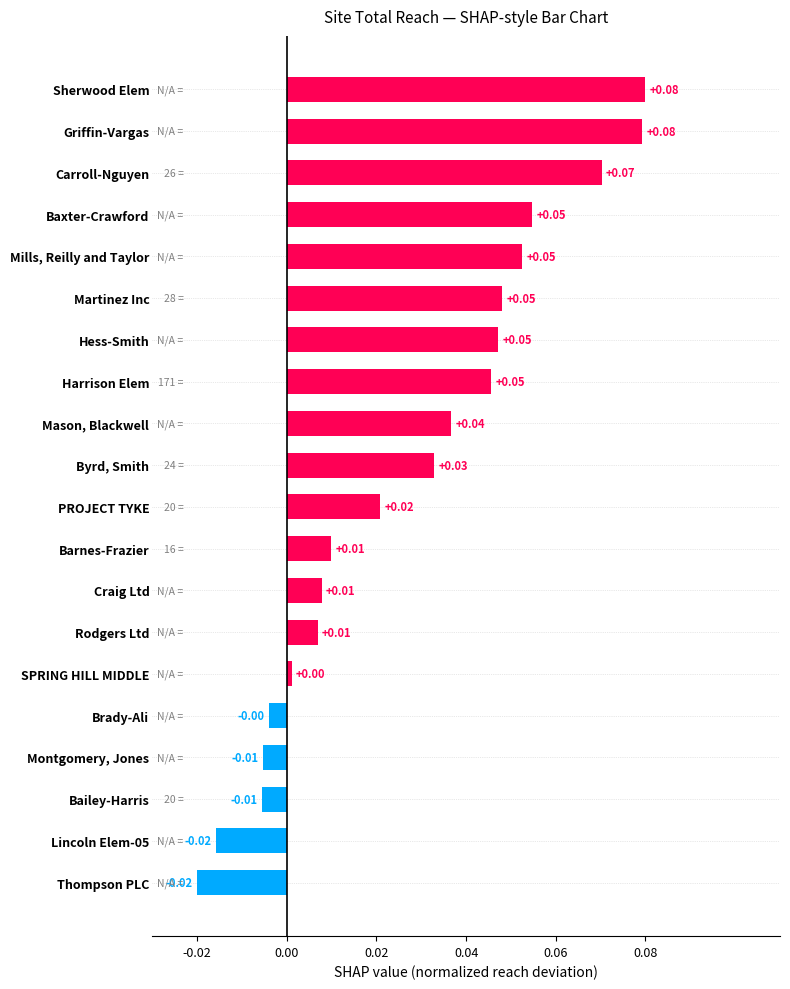

What is the sum of all values?

0.5